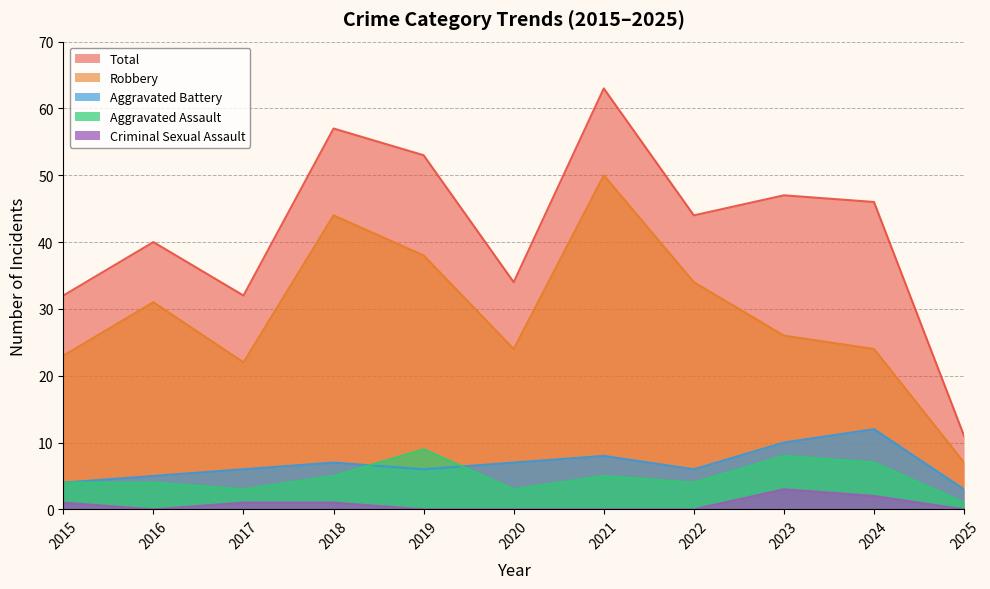

What is the total value across all series at 2025?

22